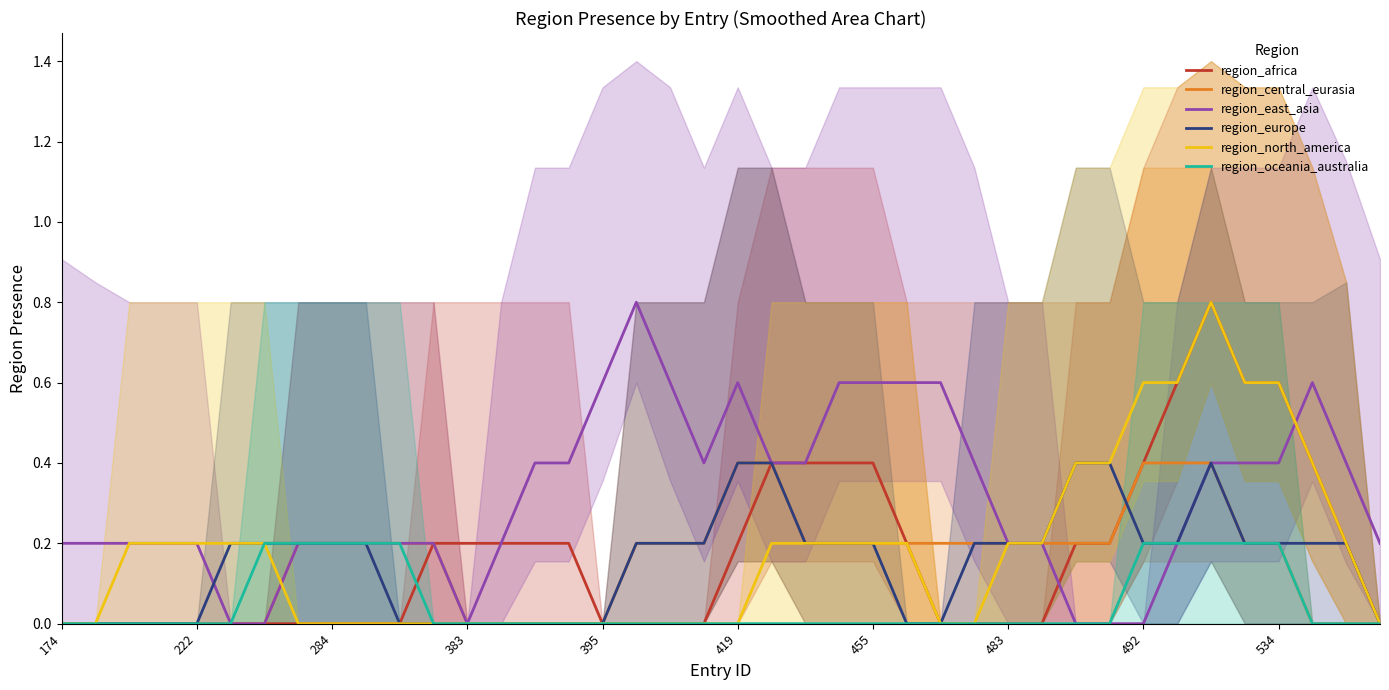

True or false: region_europe and region_east_asia intersect in this chart.

True